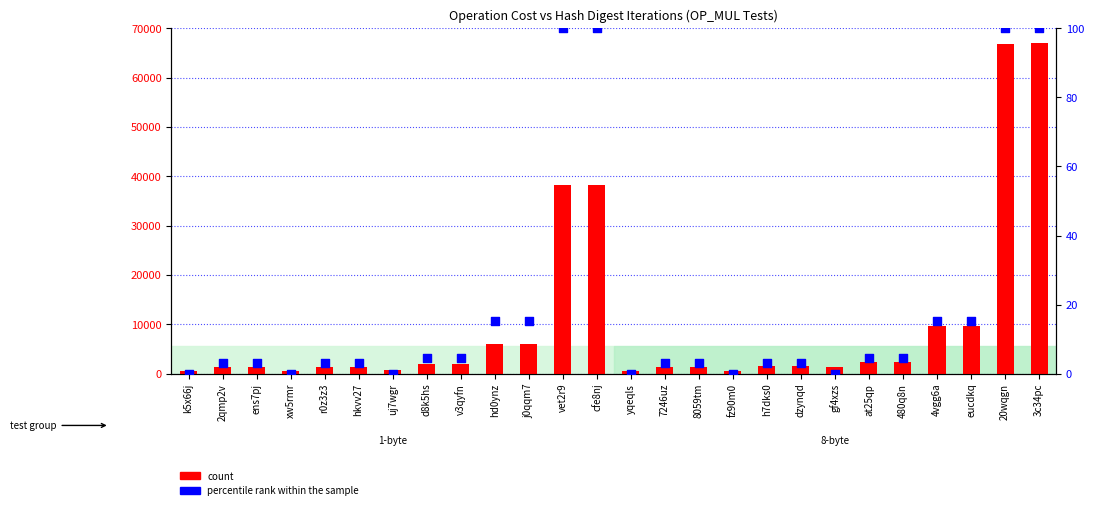

Which series has the largest total across all categories?

count